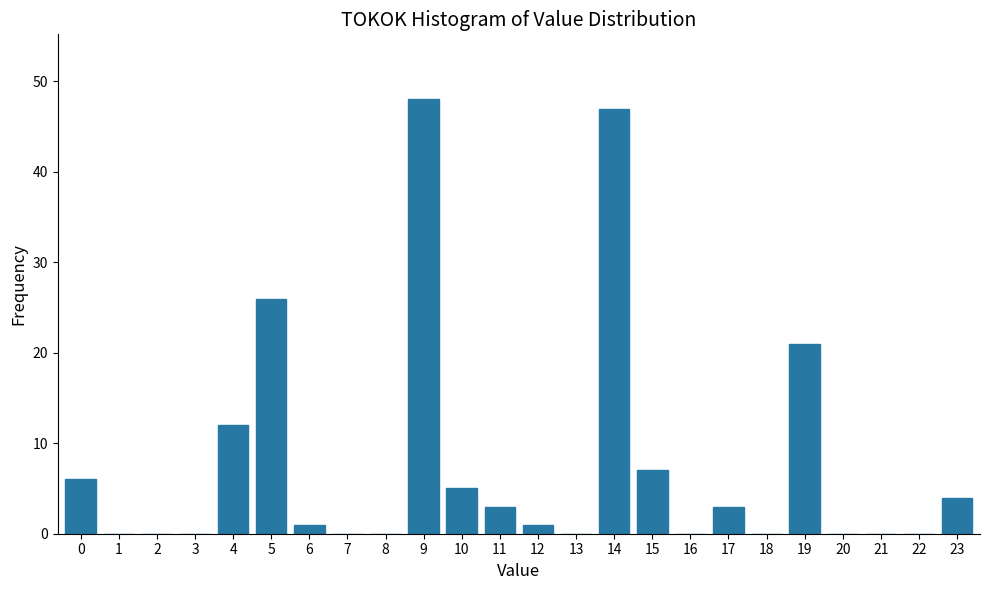

Reading left to right, extract all data points from this chart.

0=6	1=0	2=0	3=0	4=12	5=26	6=1	7=0	8=0	9=48	10=5	11=3	12=1	13=0	14=47	15=7	16=0	17=3	18=0	19=21	20=0	21=0	22=0	23=4